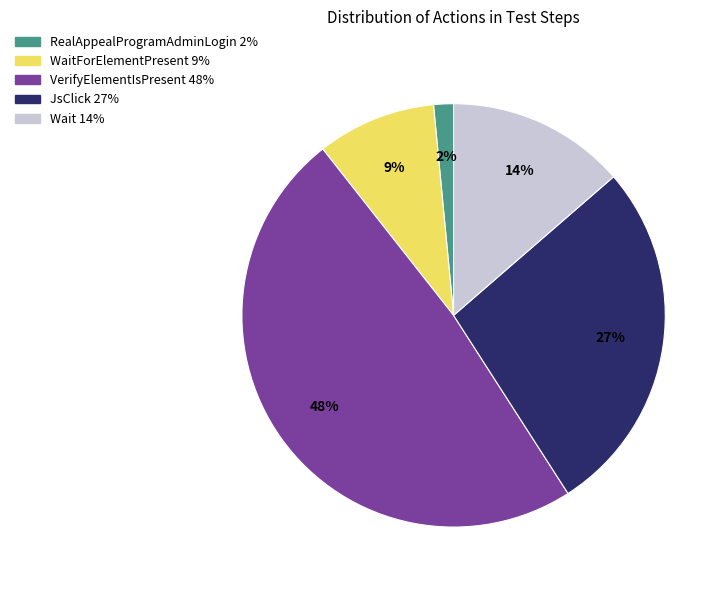

Is there any slice that represents more than half of the pie?

No